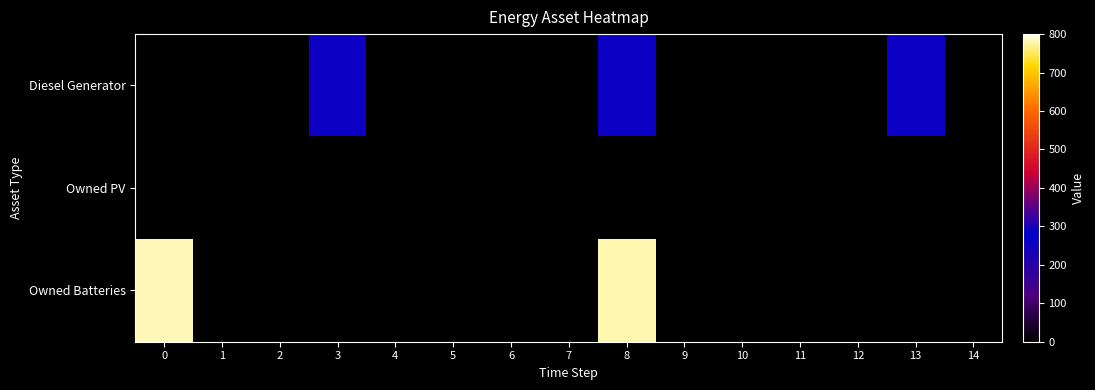

At which category is the sum across all series the highest?

8